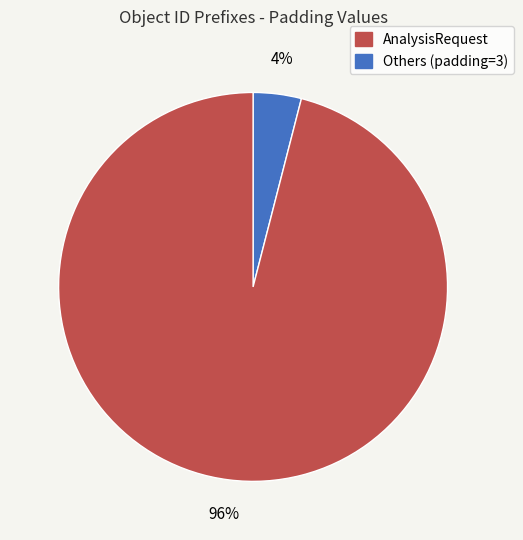

How many segments does this pie chart have?

2